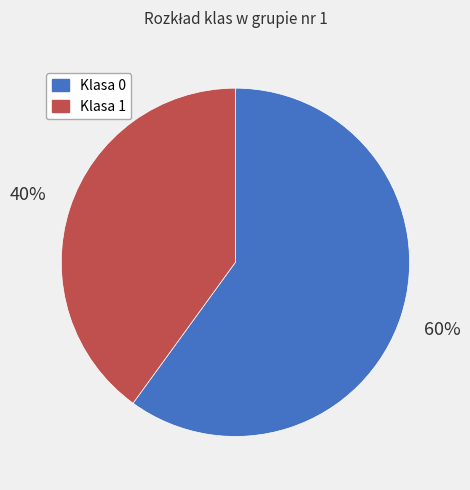

Between Klasa 1 and Klasa 0, which is larger?

Klasa 0